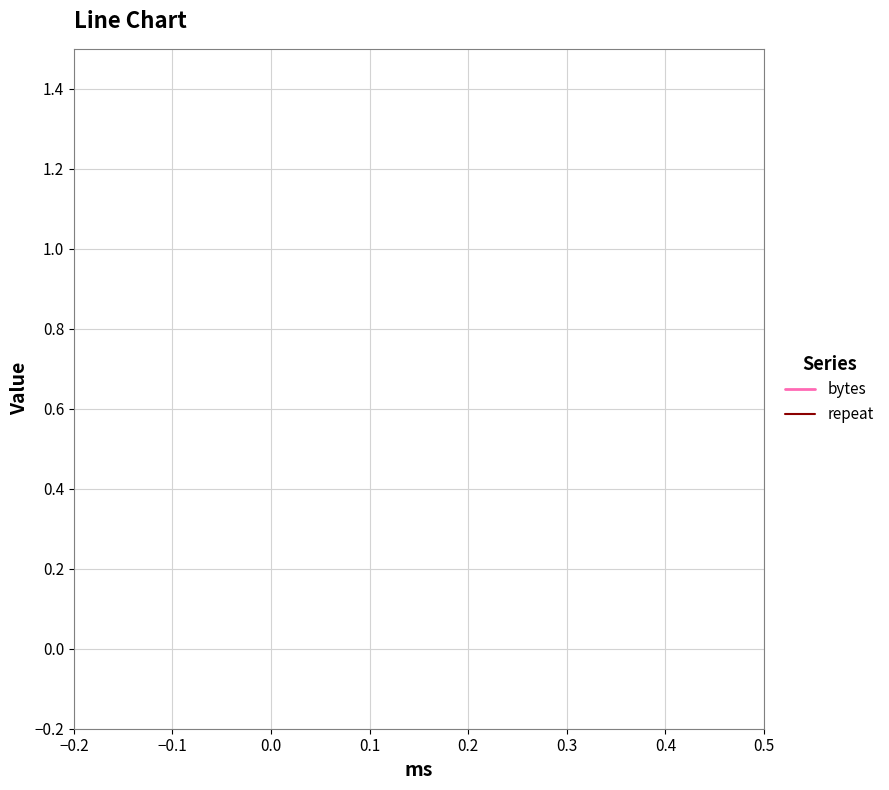

List the series in order of their peak value, highest first.

repeat, bytes